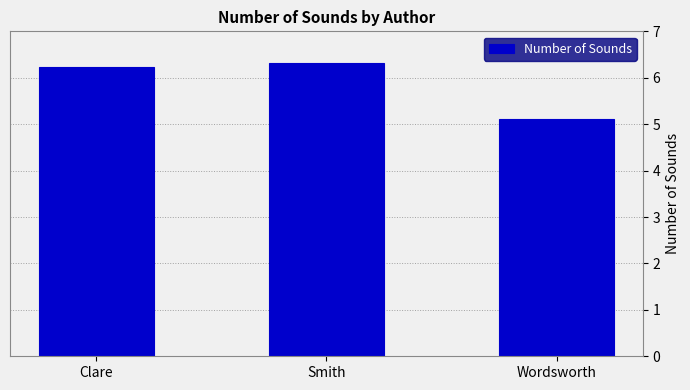

Where does the data first go above 6?

Clare